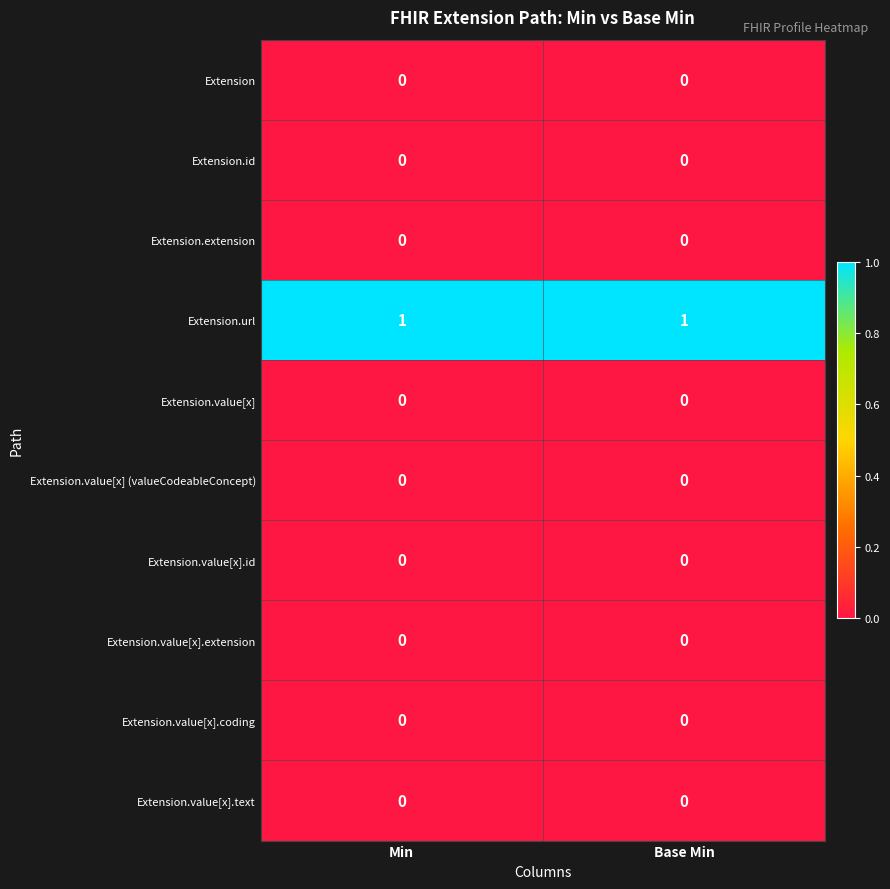

At how many categories does at least one series exceed 0?

2